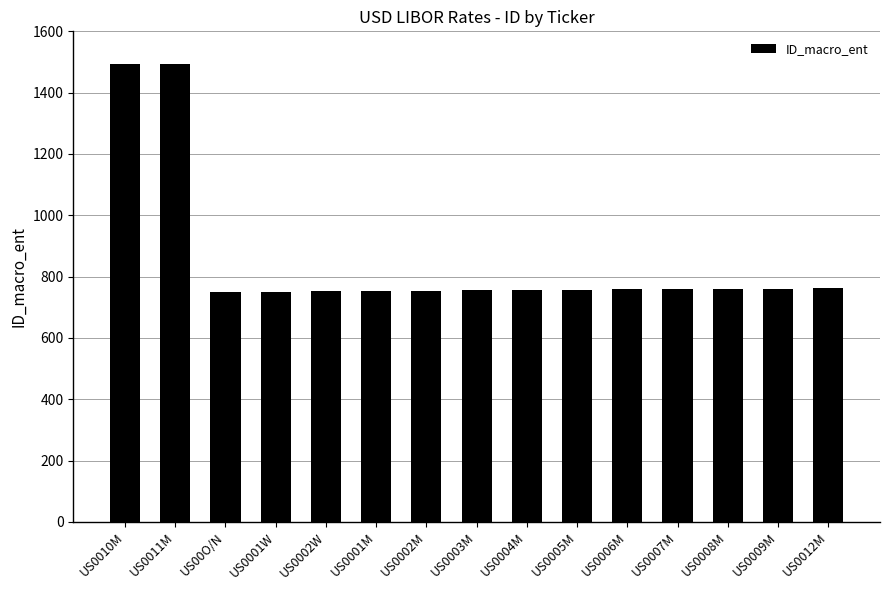

What is the sum of the values at US0001W and US0006M?

1509